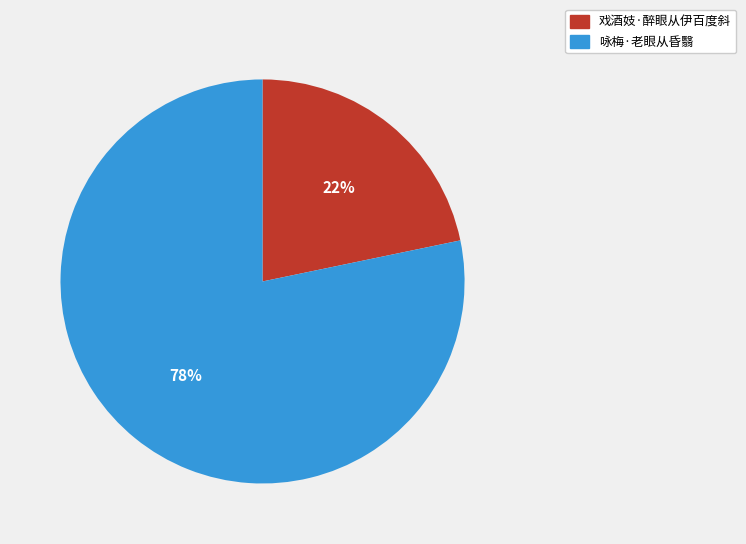

True or false: 咏梅·老眼从昏翳 accounts for 87% of the total.

False